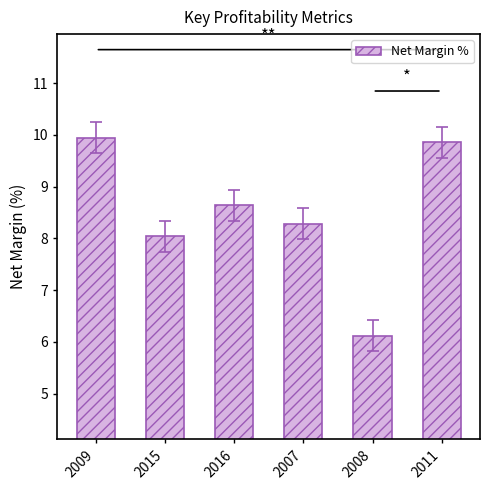

What is the difference between the maximum and minimum values?

3.8